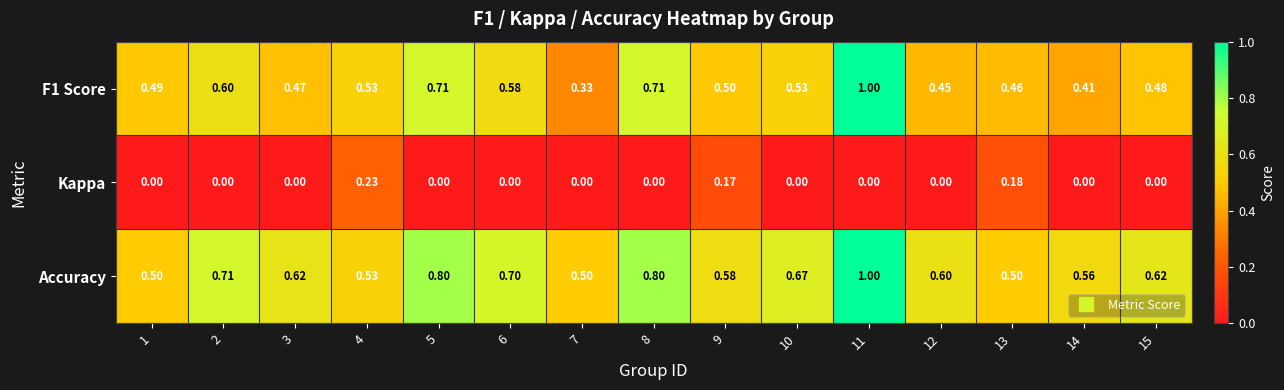

Which label corresponds to the largest value in the chart?

11